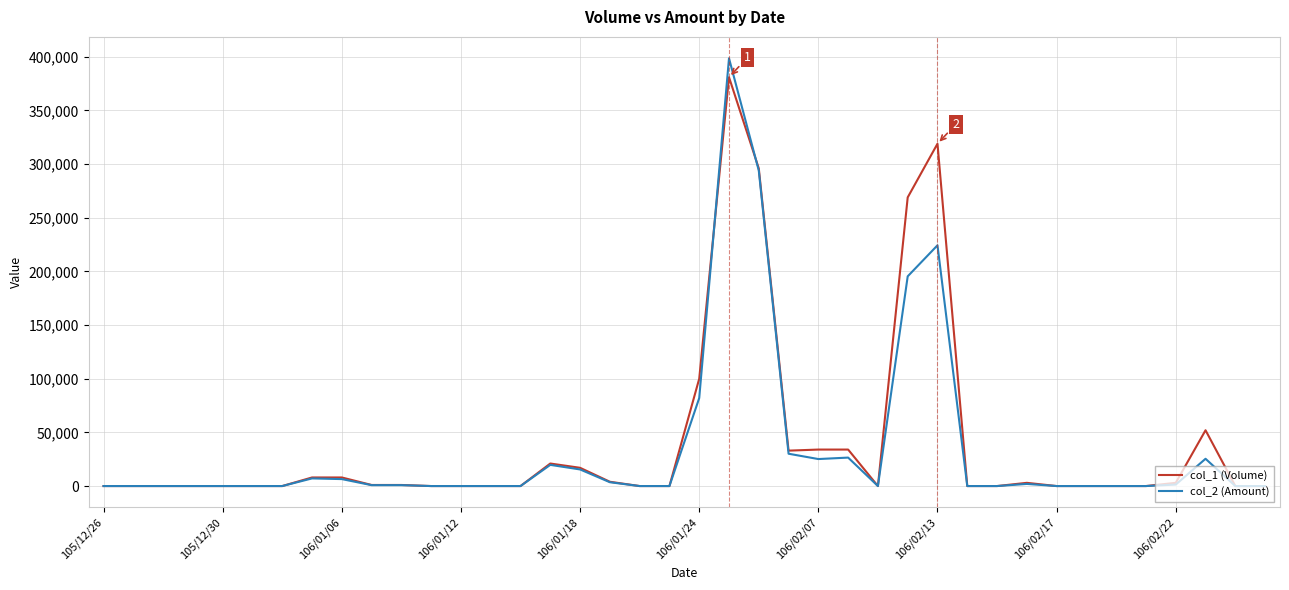

Rank the series by their maximum value, from highest to lowest.

col_2 (Amount), col_1 (Volume)